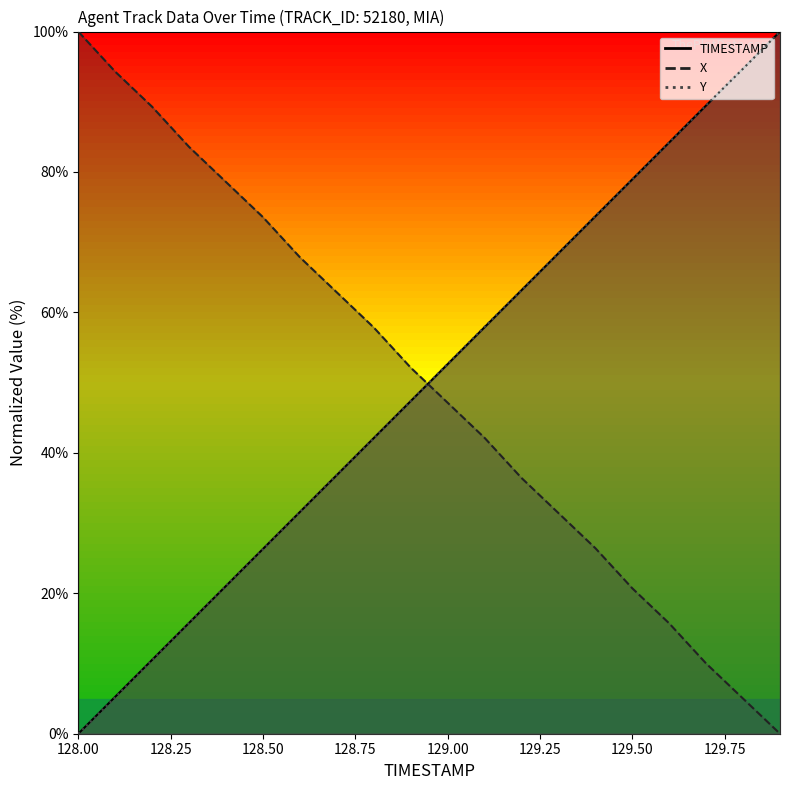

Reading left to right, extract all data points from this chart.

TIMESTAMP: 0.0	5.3	10.5	15.8	21.1	26.3	31.6	36.8	42.1	47.4	52.6	57.9	63.2	68.4	73.7	78.9	84.2	89.5	94.7	100.0
X: 100.0	94.3	89.3	83.6	78.6	73.6	67.9	62.9	57.9	52.1	47.1	42.1	36.4	31.4	26.4	20.7	15.7	10.0	5.0	0.0
Y: 0.0	5.2	10.5	15.8	21.1	26.3	31.6	36.9	42.1	47.4	52.6	57.9	63.1	68.4	73.7	78.9	84.2	89.5	94.7	100.0